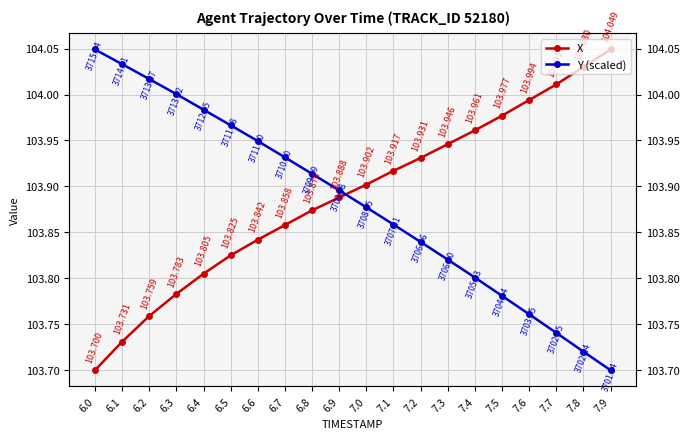

The value of Y (scaled) at 7.8 is 35.3. True or false?

False